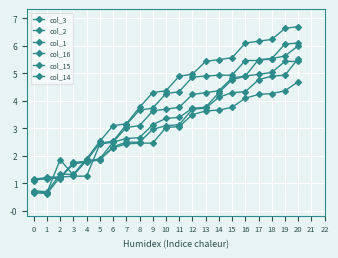

Which category has the highest value across all series?

20